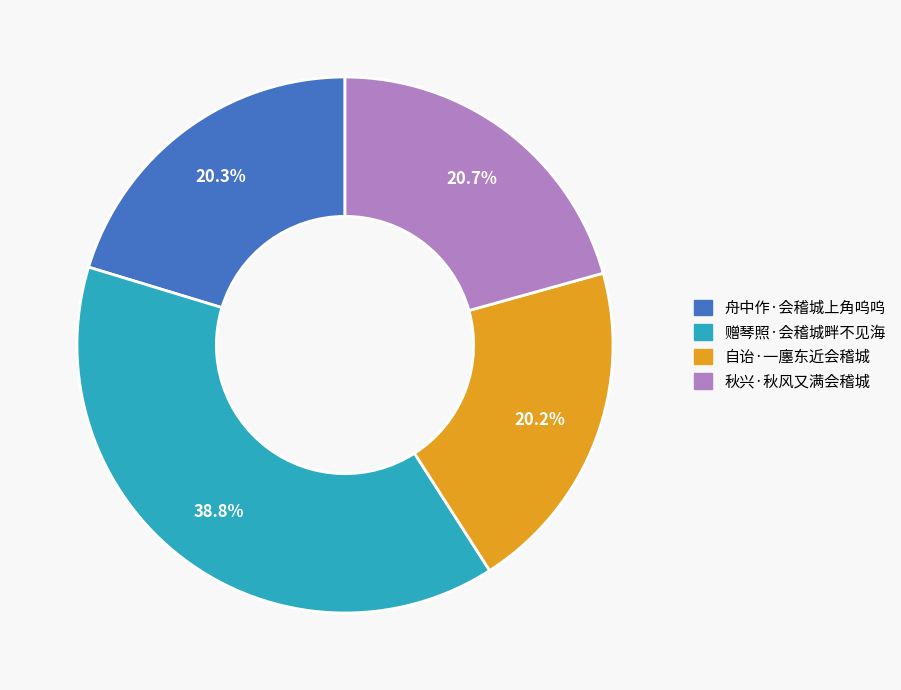

Which category has the biggest portion of the pie?

赠琴照·会稽城畔不见海